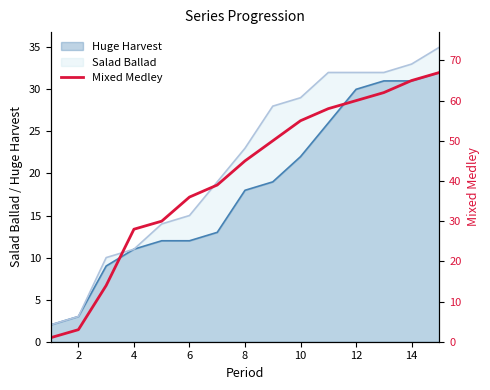

The Salad Ballad series shows 1 at 2. True or false?

False